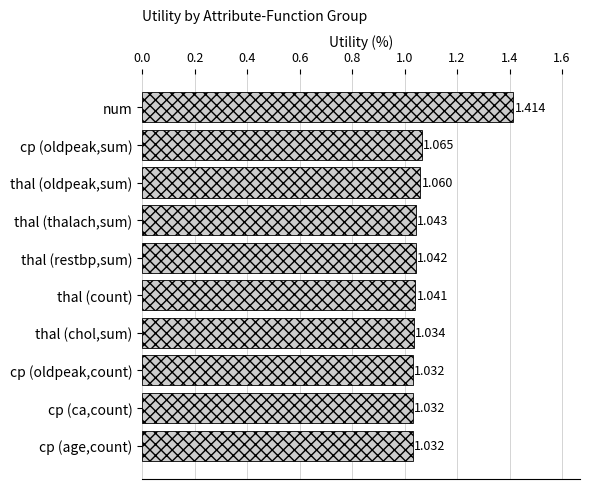

What is the label of the 2nd bar from the bottom?

cp (ca,count)